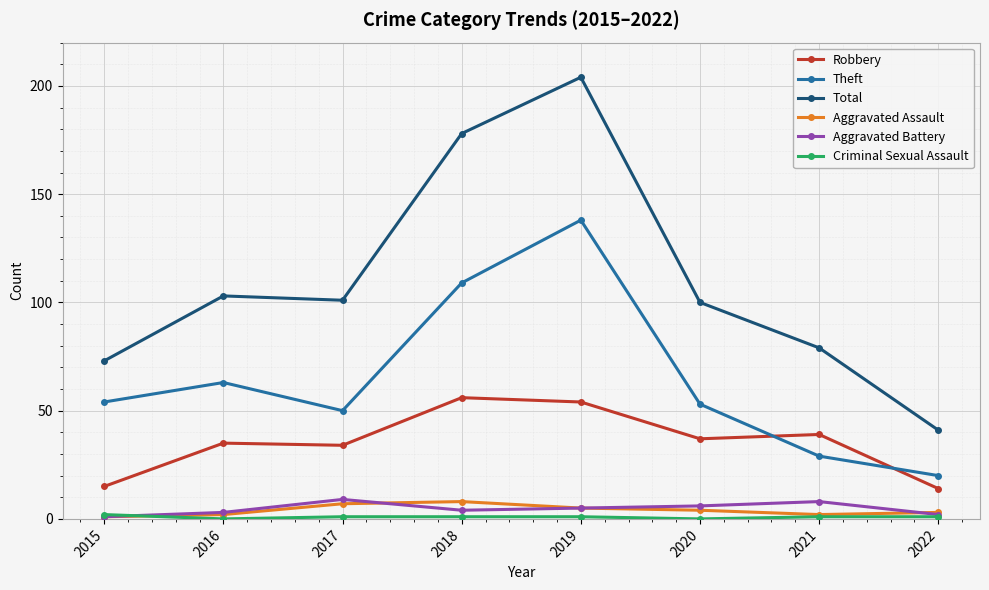

Count the number of data series in this chart.

6